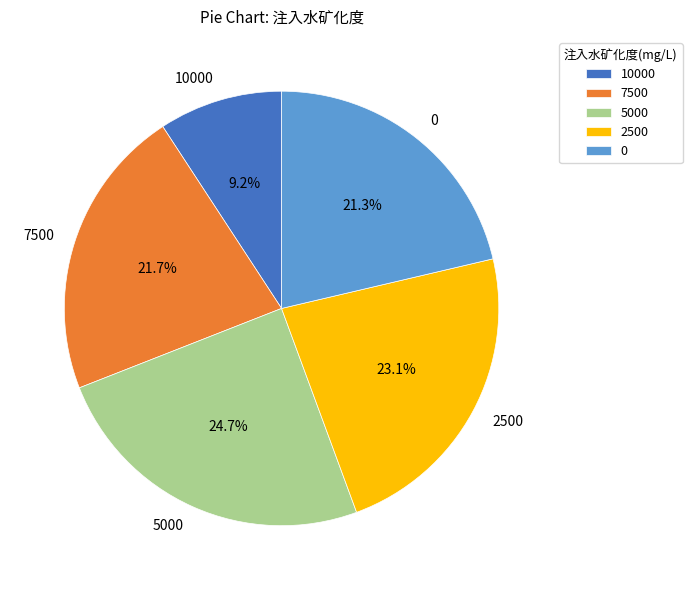

True or false: 2500 accounts for 10% of the total.

False